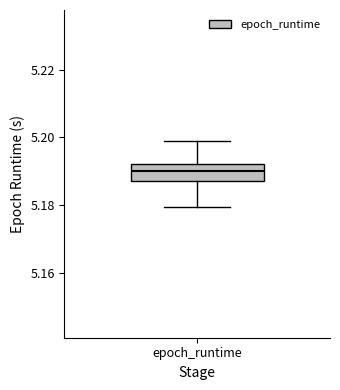

Where is the lower edge of the box for epoch_runtime on the y-axis? The values are not printed on the chart, so give them approximately, as read against the axis.

5.188